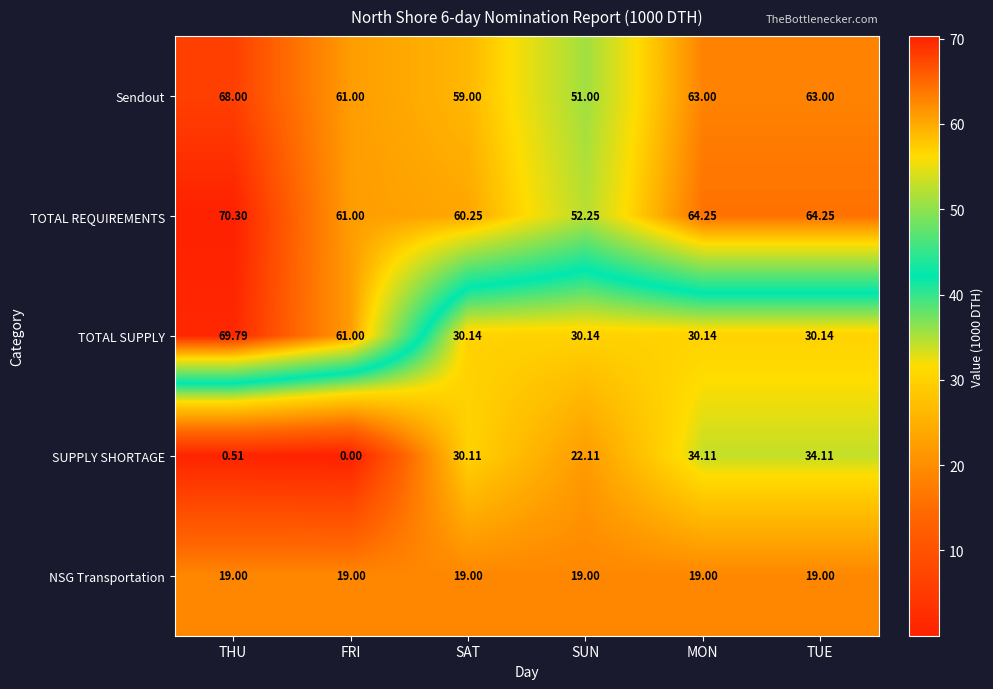

What is the total value across all series at MON?

210.5